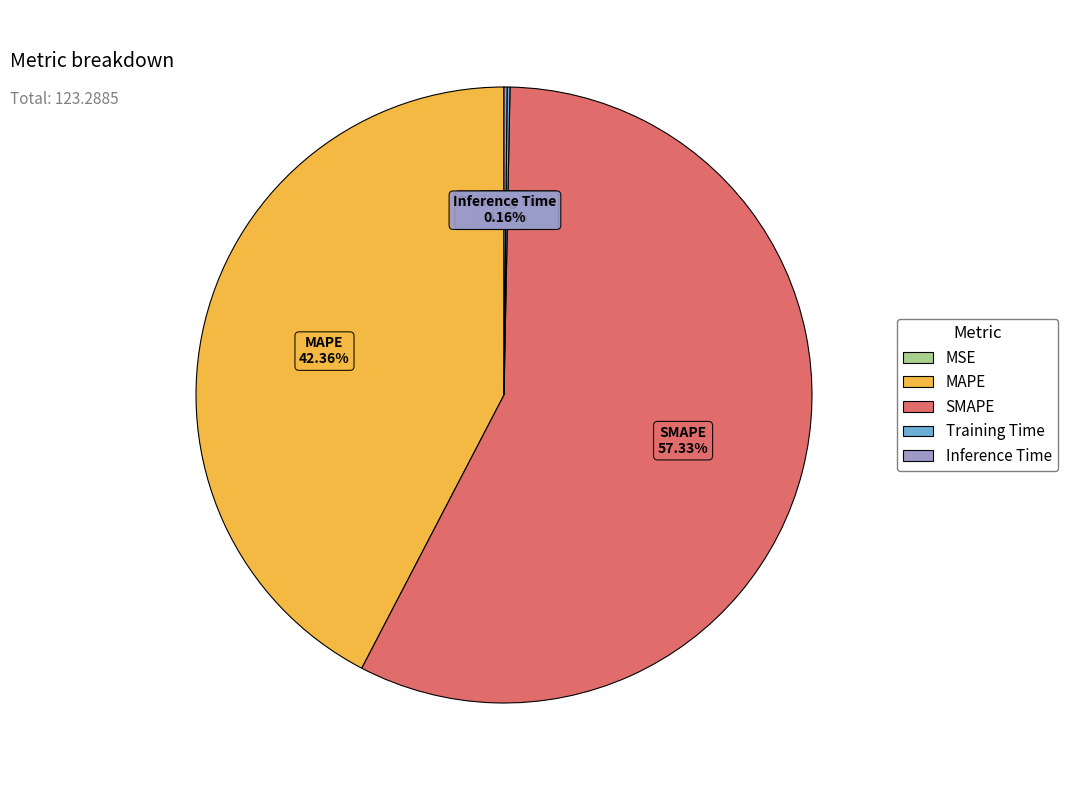

Is it true that SMAPE is 57% of the pie?

True